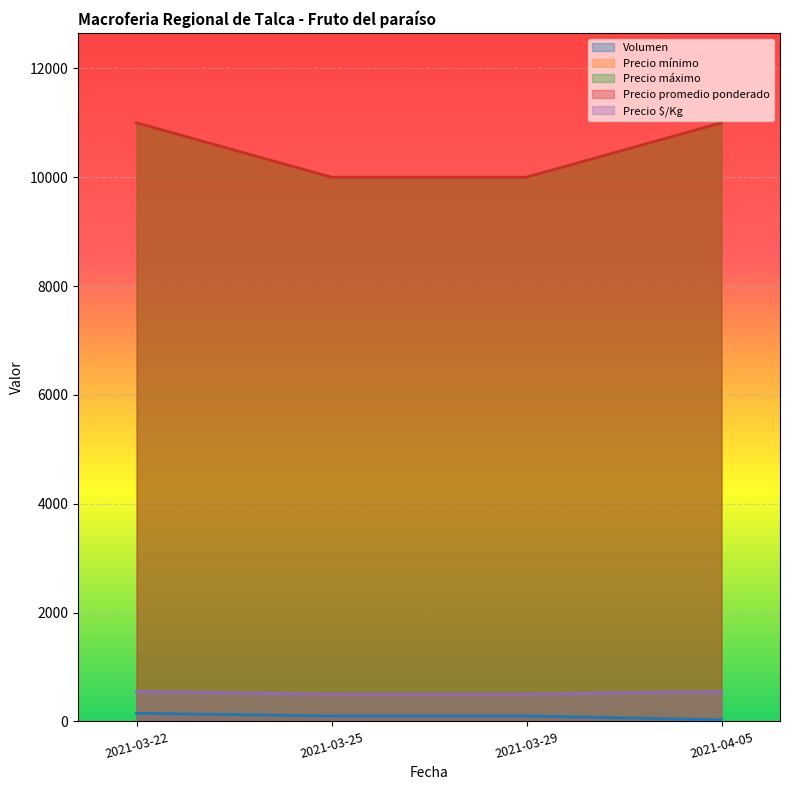

Is it true that Precio promedio ponderado equals 10000 at 2021-03-25?

True